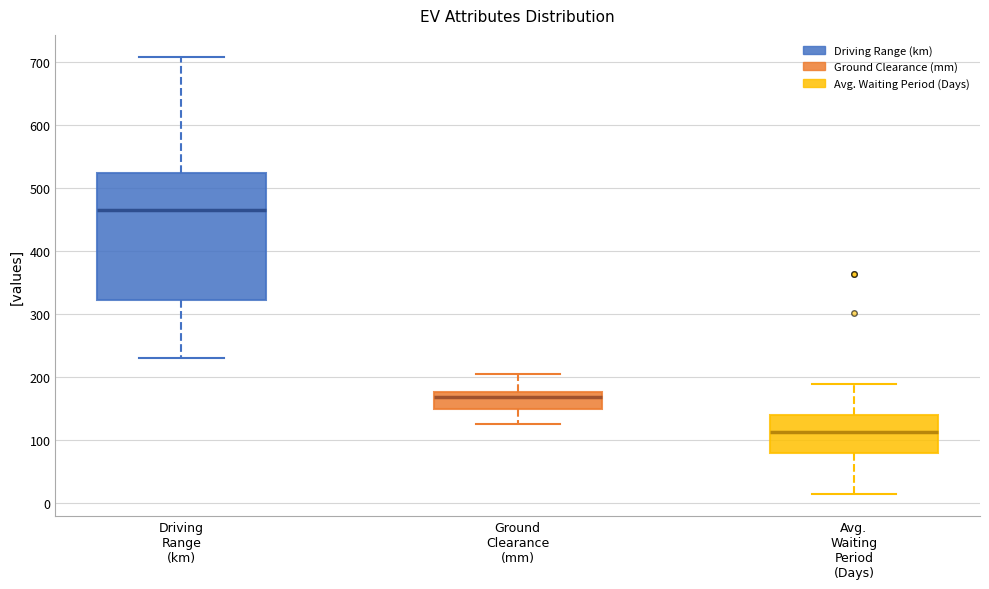

Which box's median line is the highest?

Driving Range (km)